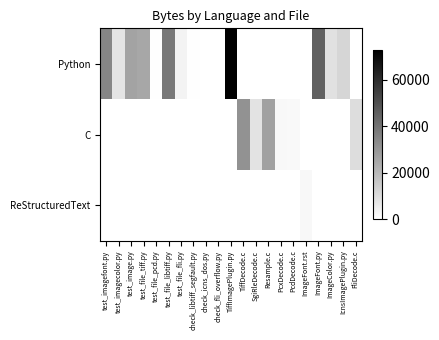

Which series has the widest spread of values?

Python